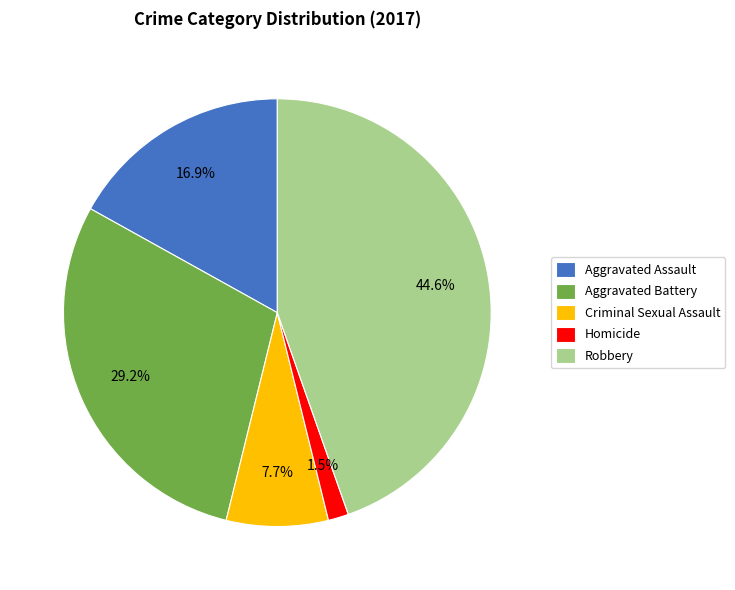

Rank the categories by value from highest to lowest.

Robbery, Aggravated Battery, Aggravated Assault, Criminal Sexual Assault, Homicide